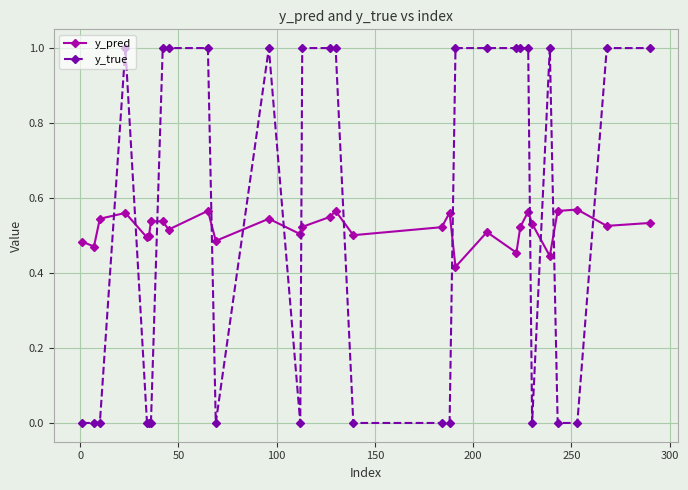

How many interior local peaks does the y_pred series have?

9